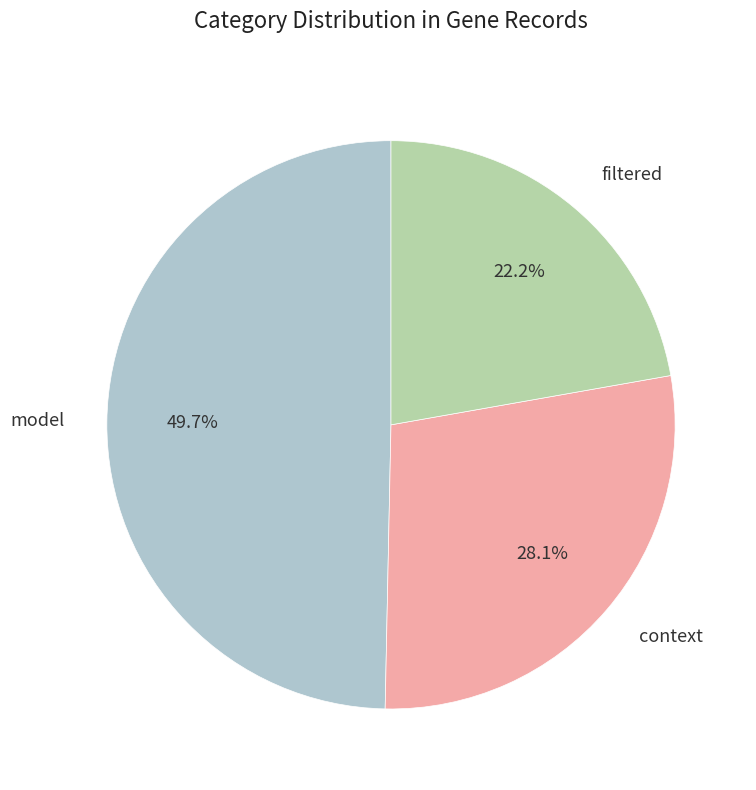

Is there a majority slice in this chart?

No